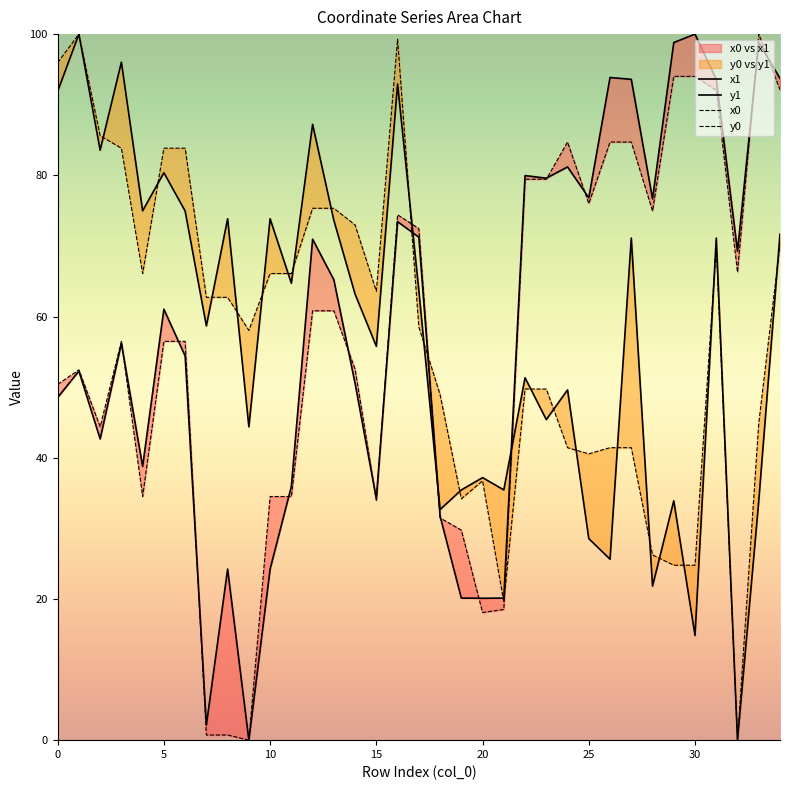

What is the highest value of the y1 series?

100.0